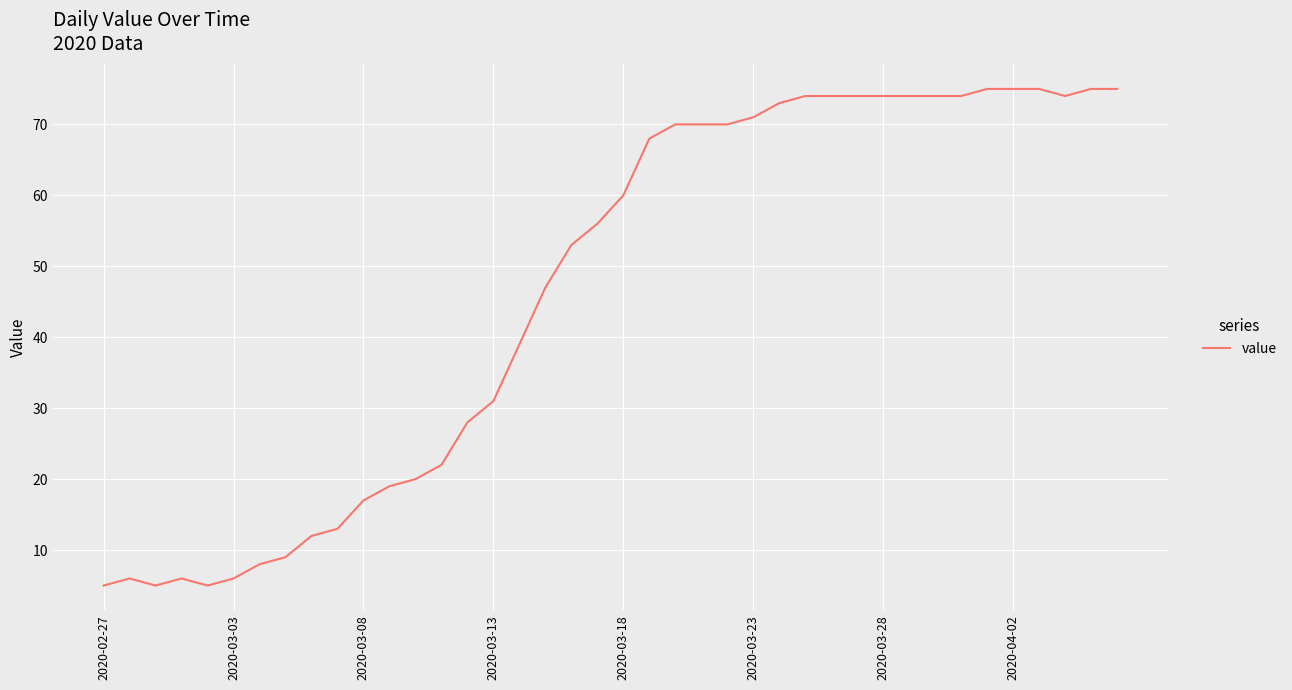

What is the maximum value shown in the chart?

75